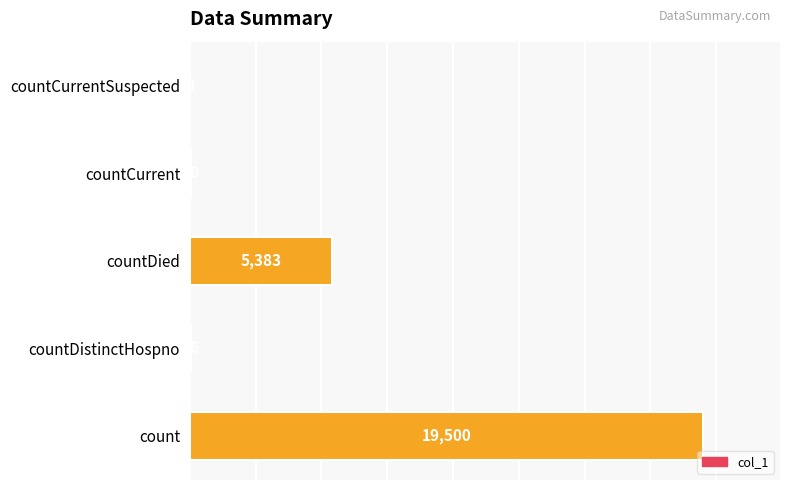

The value at count is 28205. True or false?

False